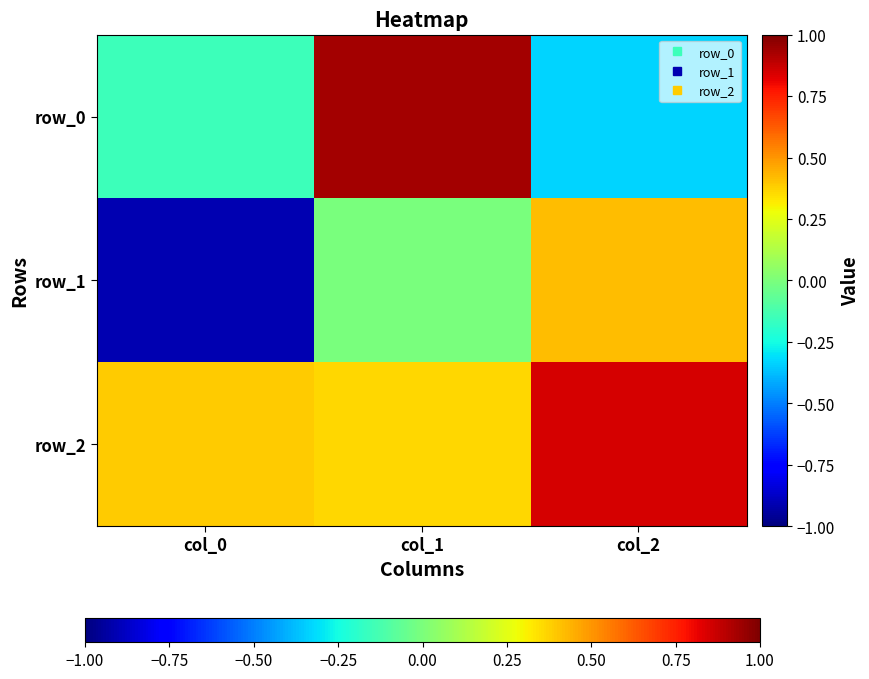

Rank the series at col_0 from lowest to highest value.

row_1, row_0, row_2